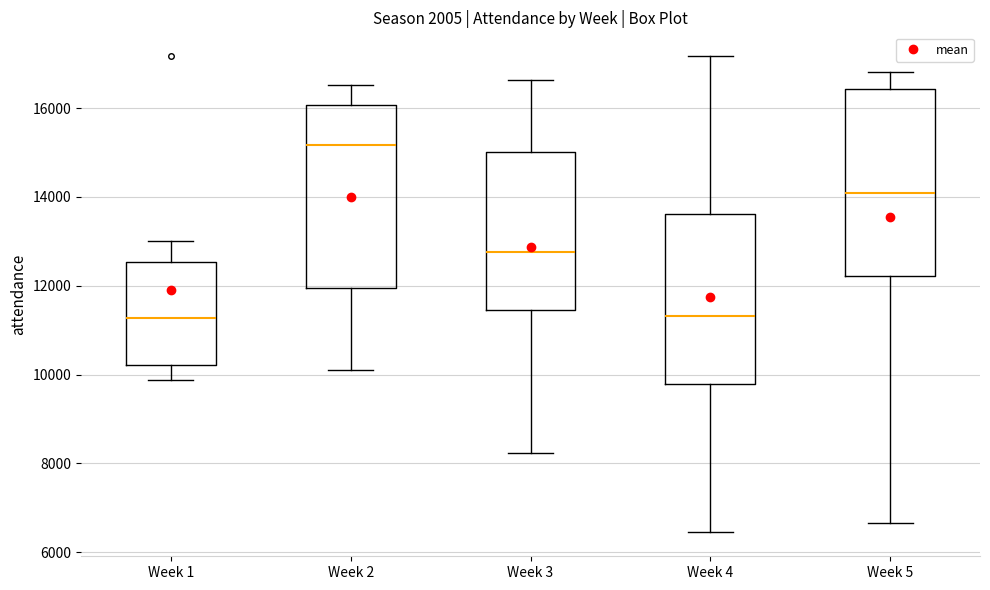

Reading left to right, read every box against the y-axis: the position of its median line, the range the box covers, and the ends of its whiskers. The values are not printed on the chart, so give them approximately, as read against the axis.

Week 1: median 11200, box 10200 to 12600, whiskers 9800 to 13000
Week 2: median 15200, box 12000 to 16000, whiskers 10200 to 16600
Week 3: median 12800, box 11400 to 15000, whiskers 8200 to 16600
Week 4: median 11400, box 9800 to 13600, whiskers 6400 to 17200
Week 5: median 14000, box 12200 to 16400, whiskers 6600 to 16800